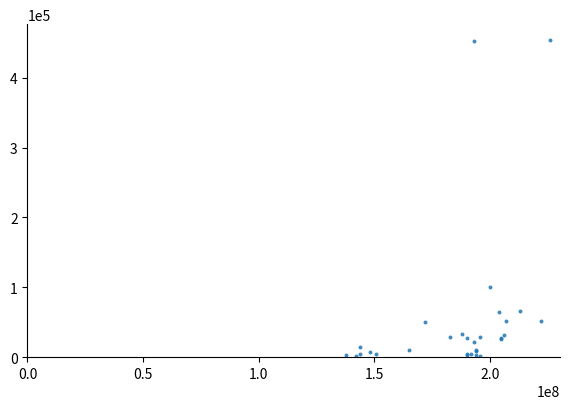

What Y value in the scatter plot is closest to 228000?

100000